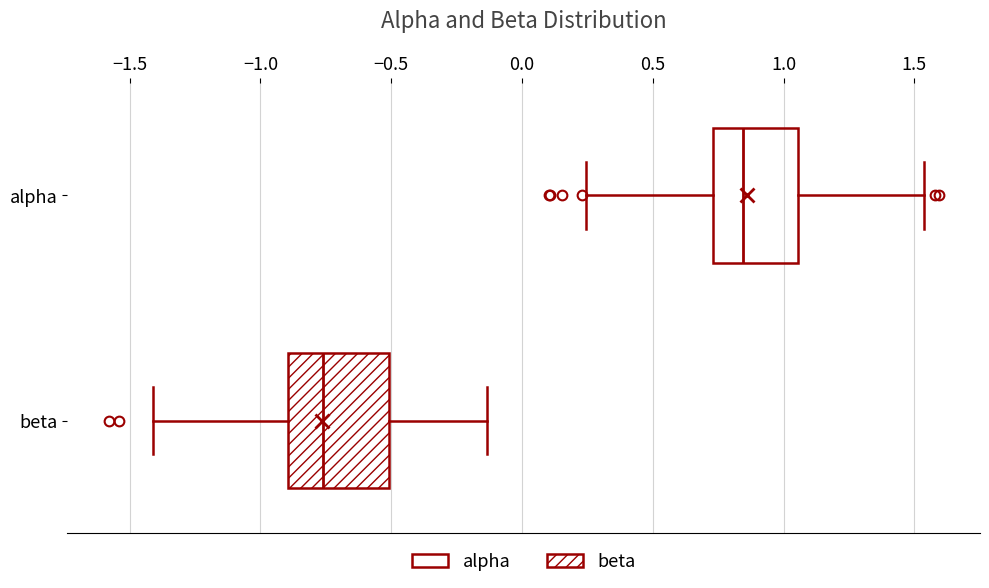

Where does the left whisker of the box for alpha end on the x-axis? The values are not printed on the chart, so give them approximately, as read against the axis.

0.25